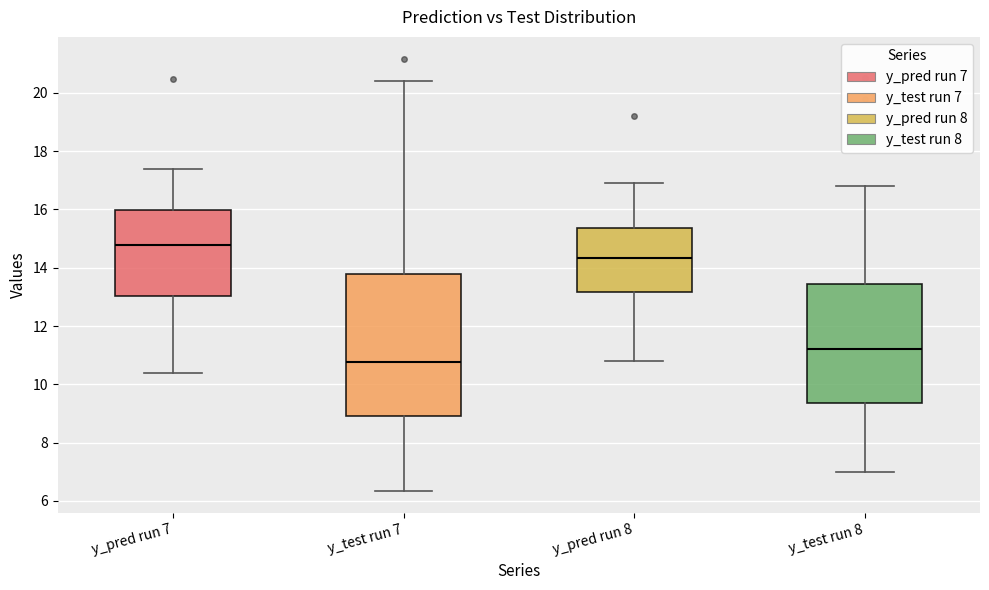

Where is the upper edge of the box for y_test run 8 on the y-axis? The values are not printed on the chart, so give them approximately, as read against the axis.

13.4